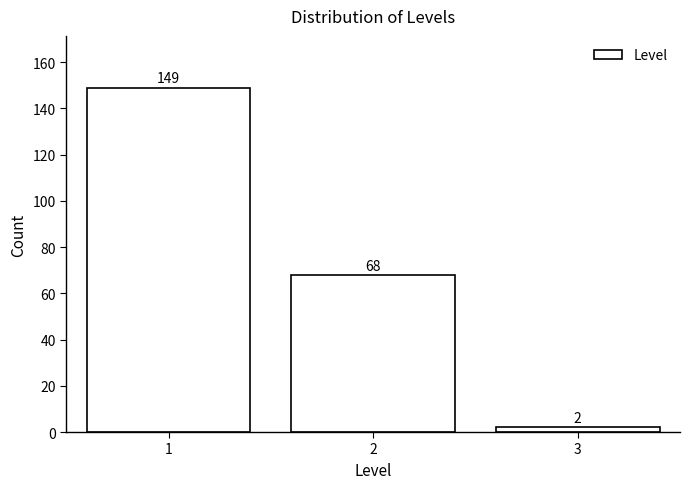

Reading left to right, extract all data points from this chart.

1=149	2=68	3=2